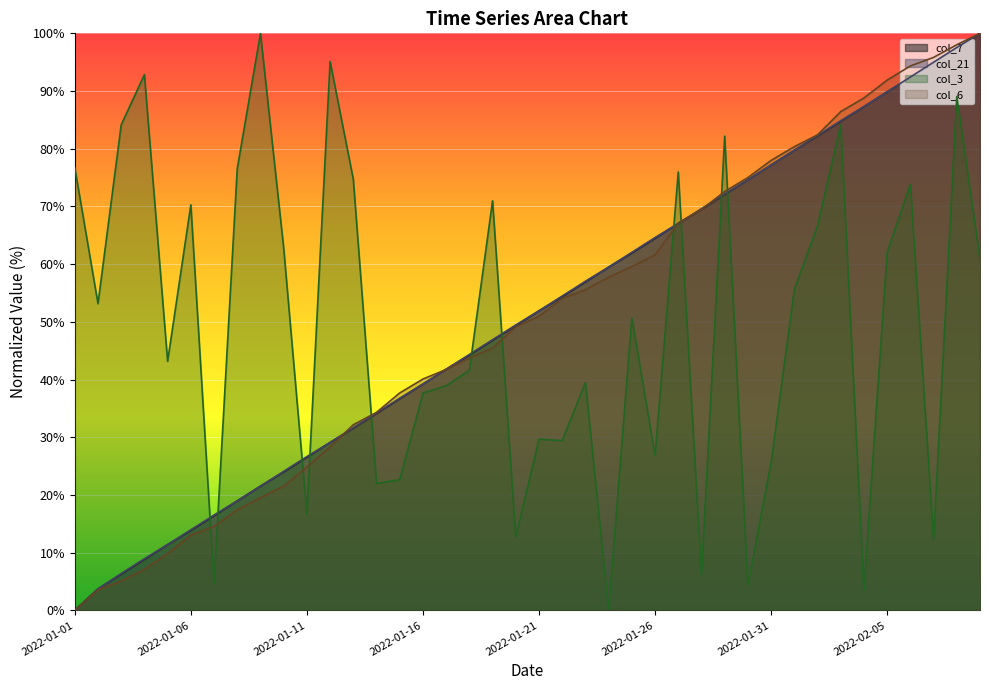

What are all the series names shown in the legend?

col_7, col_21, col_3, col_6